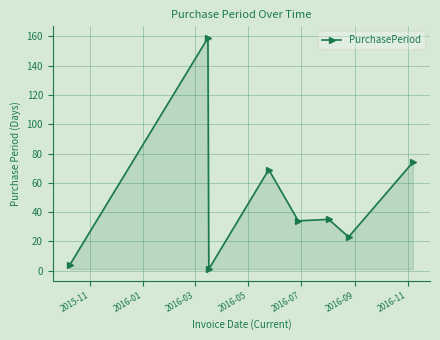

What is the difference between the maximum and second lowest values?

155